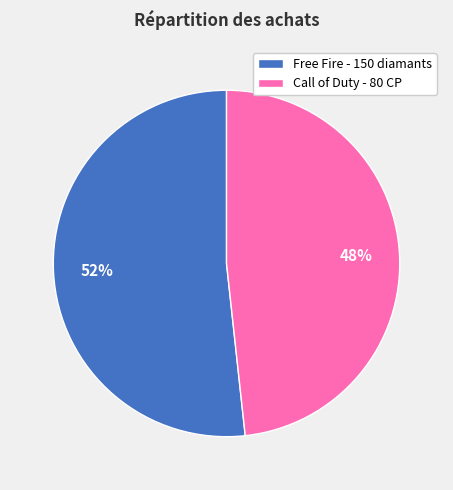

Is there any slice that represents more than half of the pie?

Yes